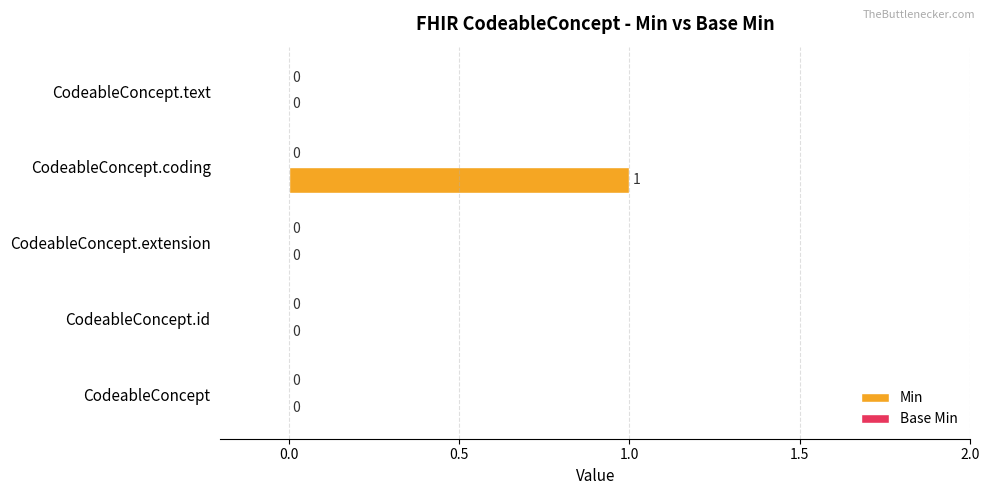

Is it true that the value at CodeableConcept.extension is 0?

True